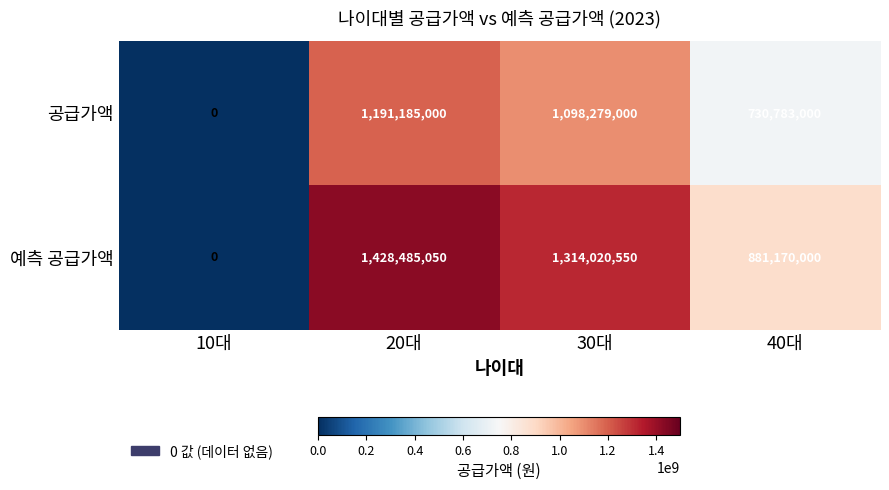

Rank the series by their maximum value, from lowest to highest.

공급가액, 예측 공급가액